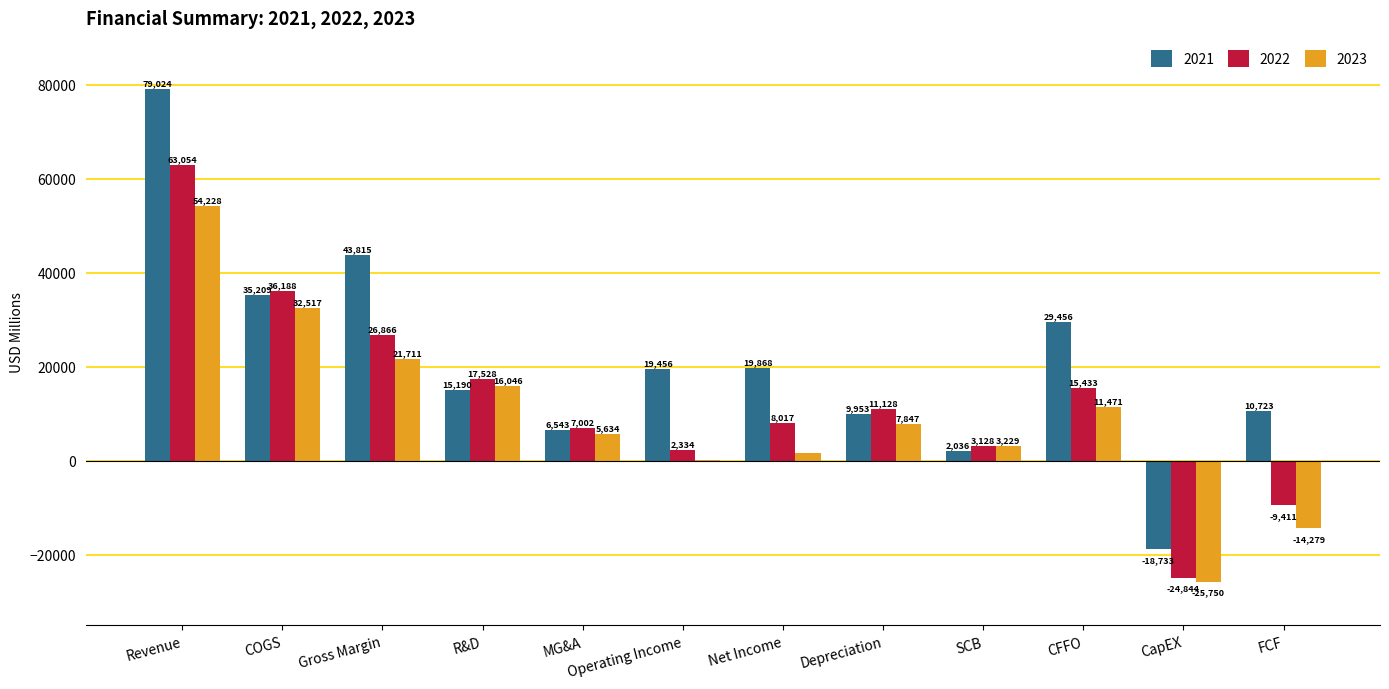

Where is 2023 nearest to the value 14239?

R&D